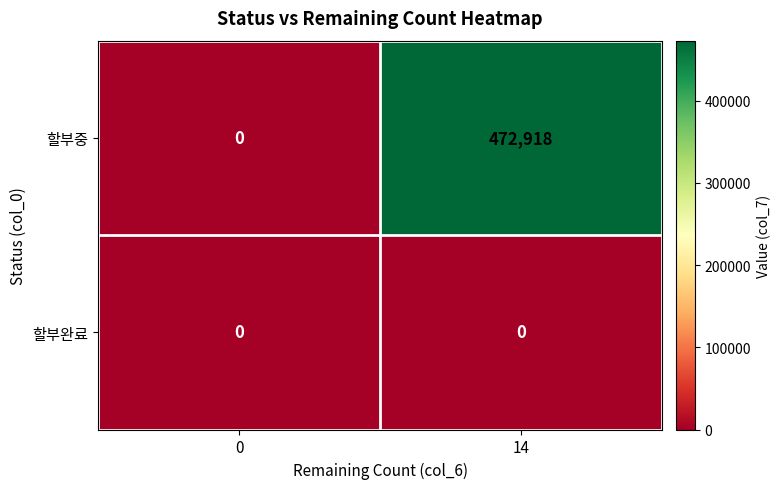

How many positive values does the 할부중 series have?

1